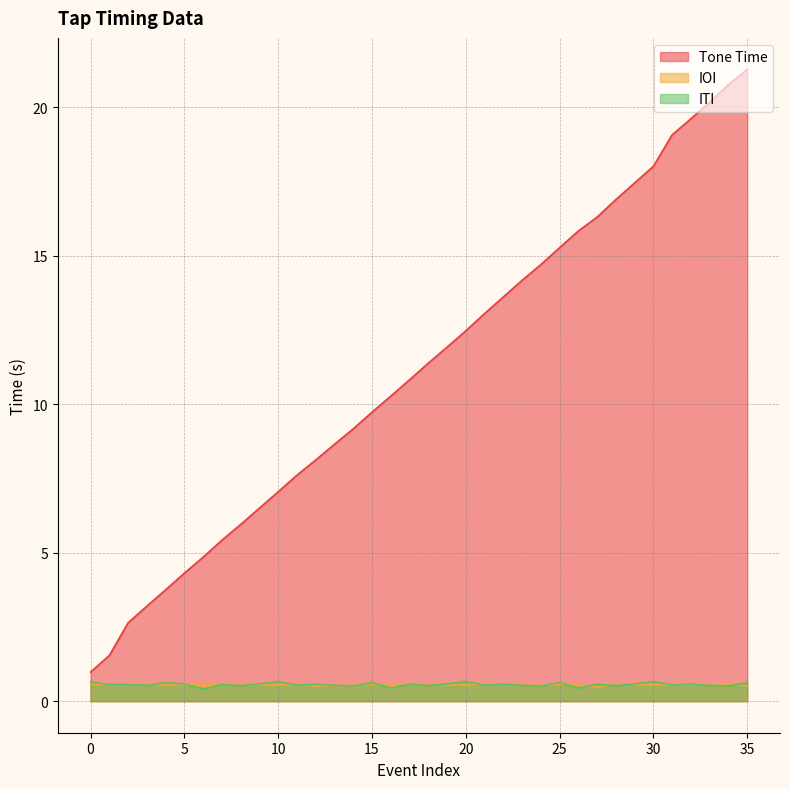

Which series has the widest spread of values?

Tone Time